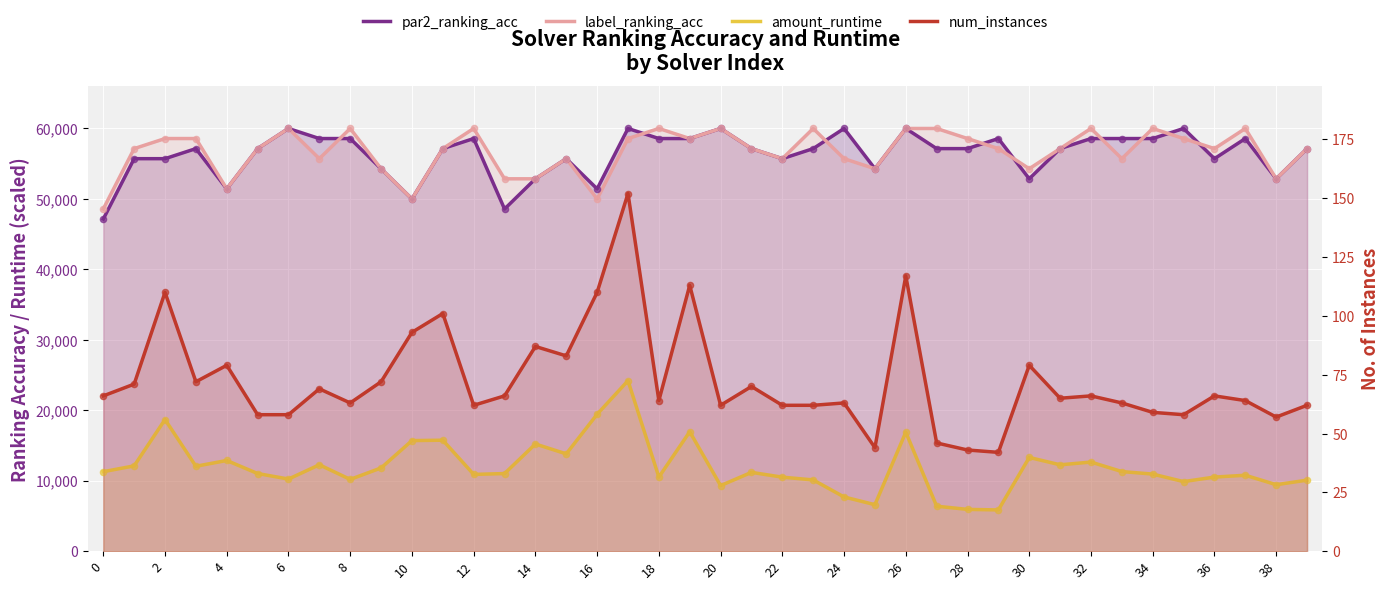

What is the total value across all series at 25?

115214.8